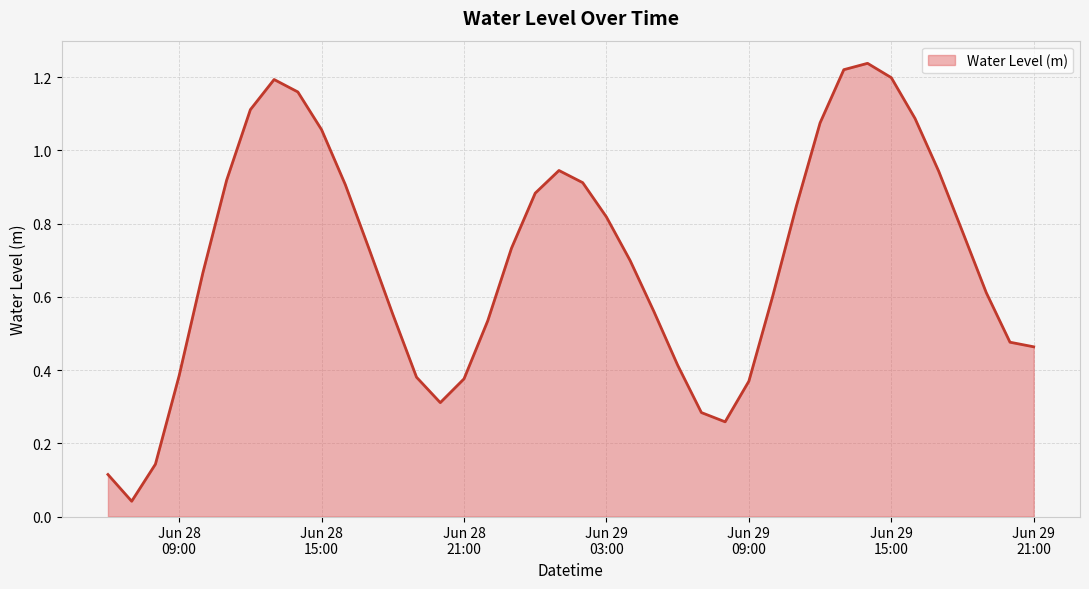

How many interior local peaks (higher than both neighbors) does the data have?

3